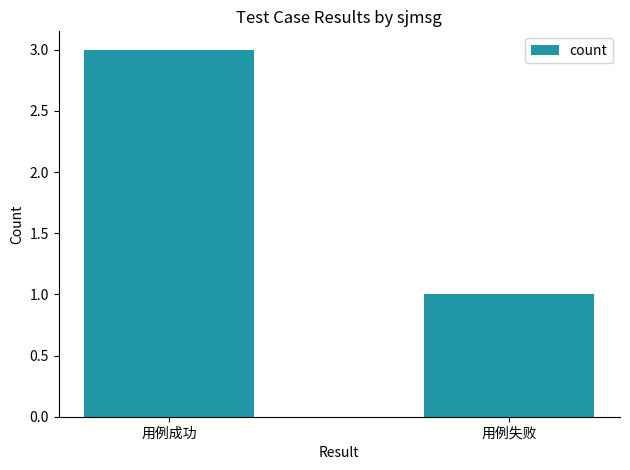

Does the chart contain stacked bars?

No